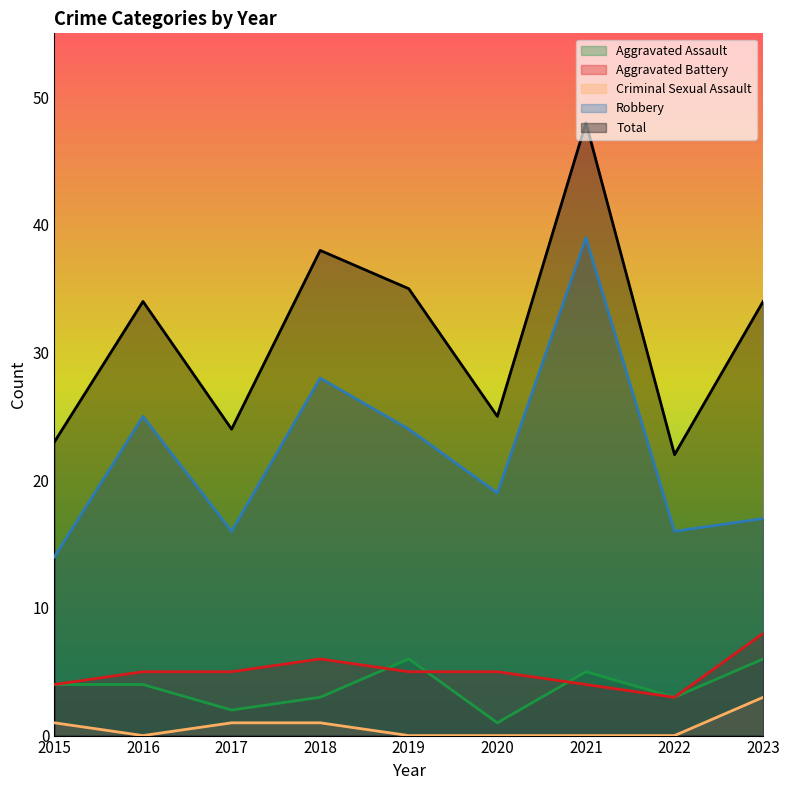

Is it true that Total equals 10 at 2017?

False